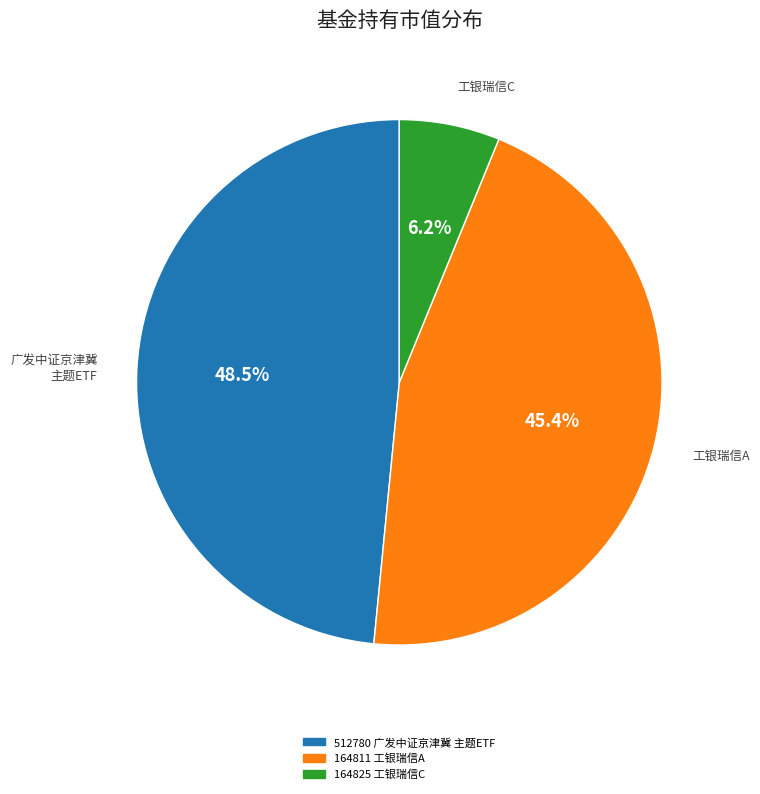

To the nearest percent, what is the difference between the largest and smallest slice percentages?

42%